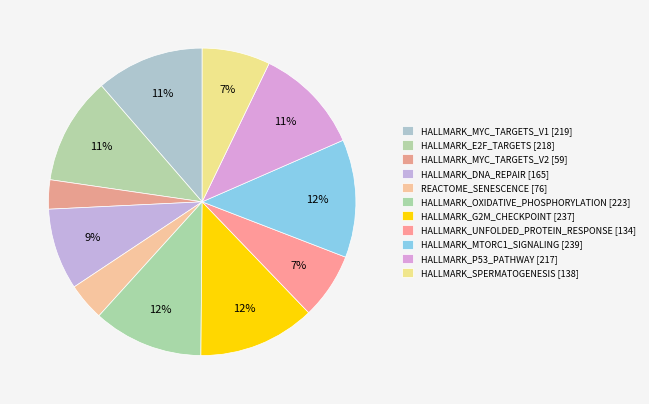

What is the change in value from HALLMARK_E2F_TARGETS to HALLMARK_UNFOLDED_PROTEIN_RESPONSE?

-84